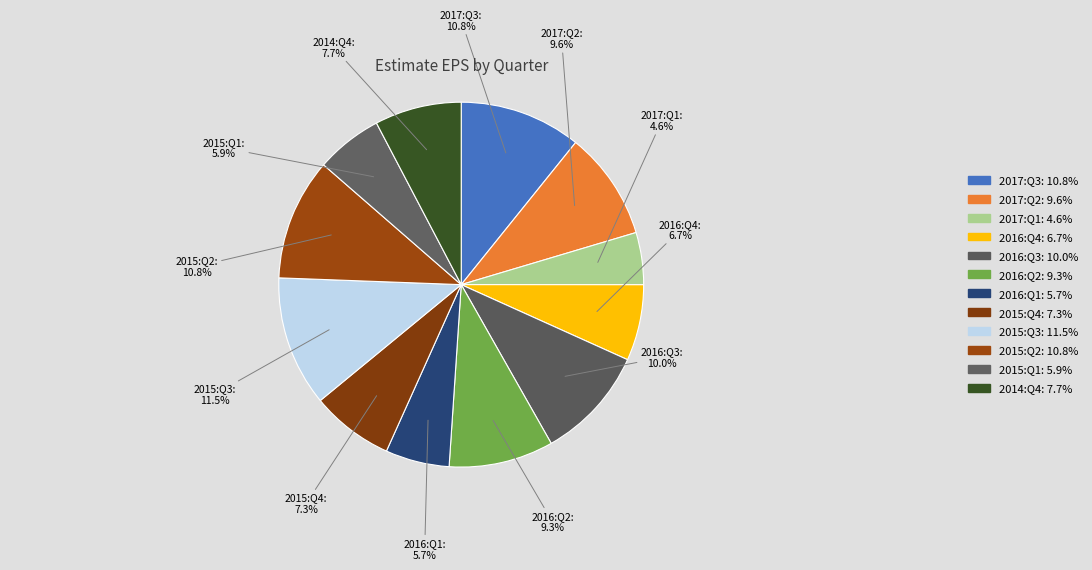

How many slices are in this pie chart?

12